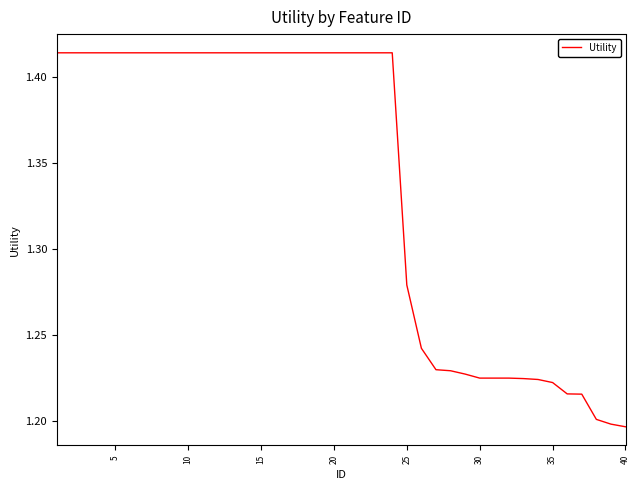

Does the chart have visible grid lines?

No